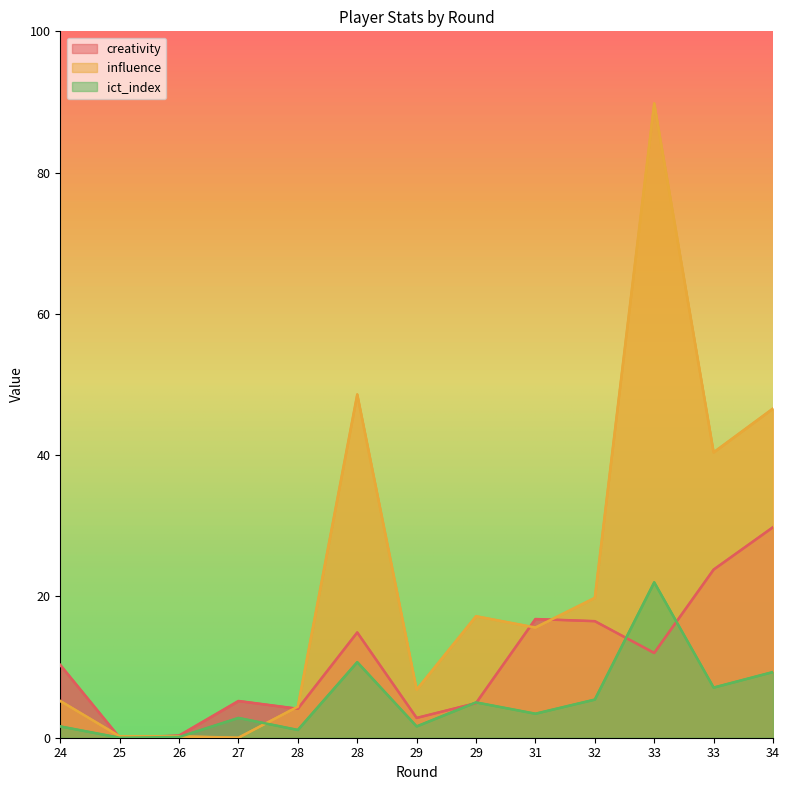

Is the value of influence at 25 greater than the value of ict_index at 31?

No